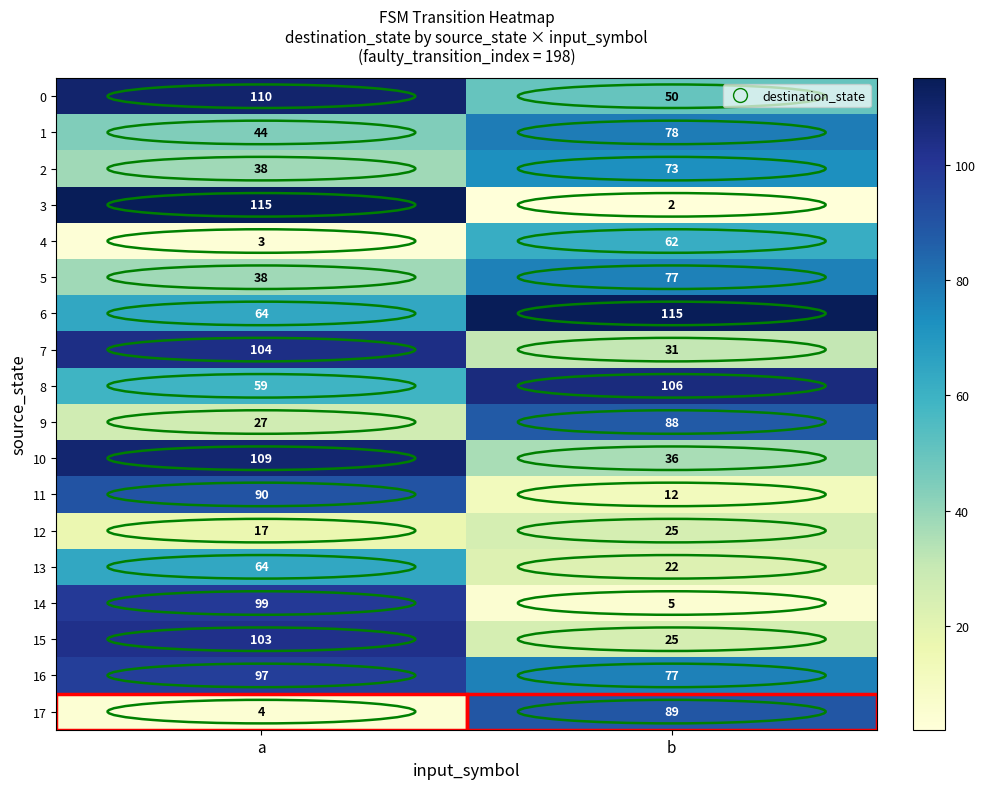

List the labels in order of 11 value, smallest first.

b, a